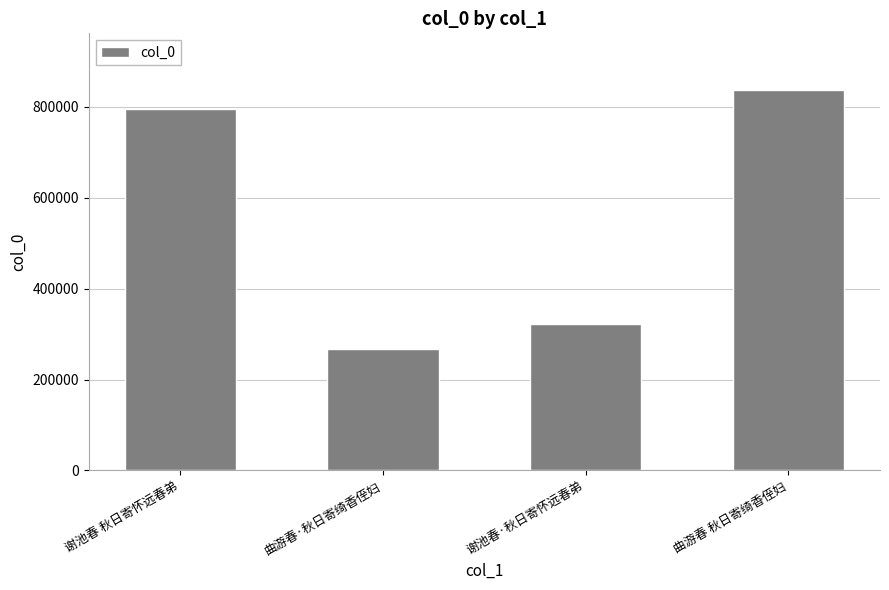

How many series are shown in this chart?

1